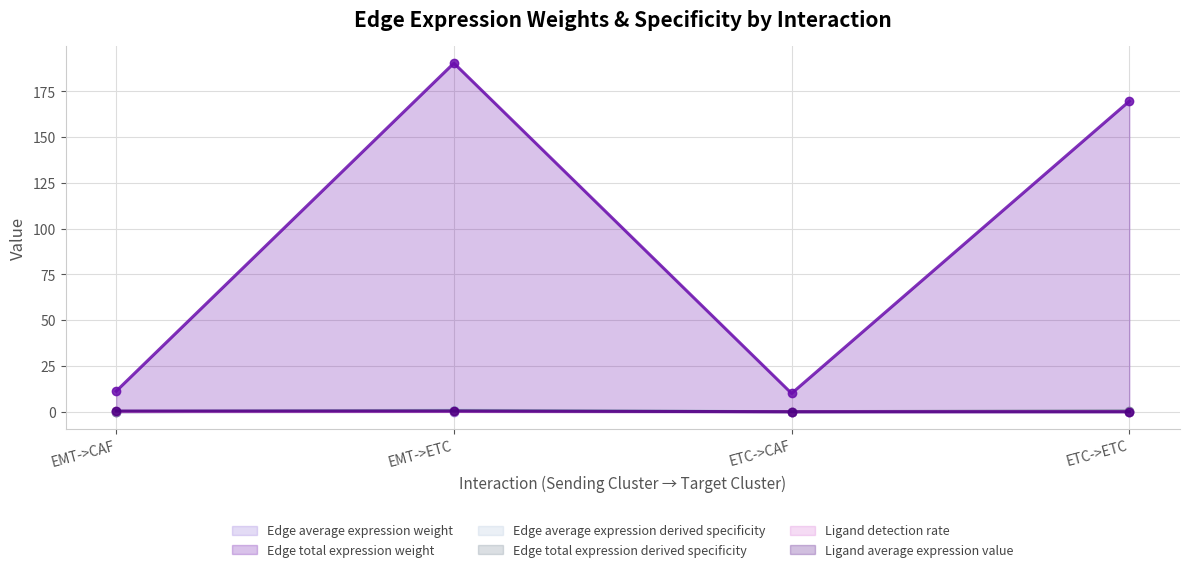

At which category does Edge average expression weight reach its first local peak?

EMT->ETC